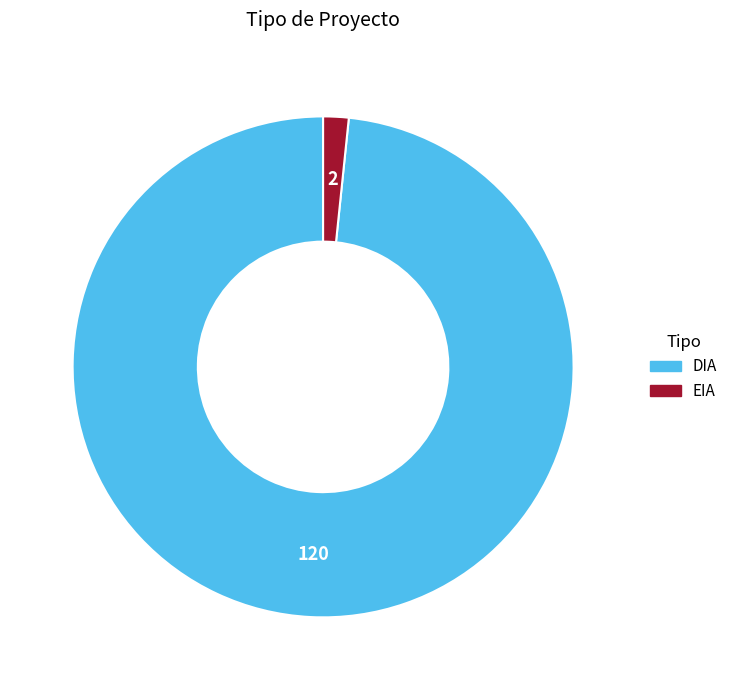

Rank the categories by value from lowest to highest.

EIA, DIA